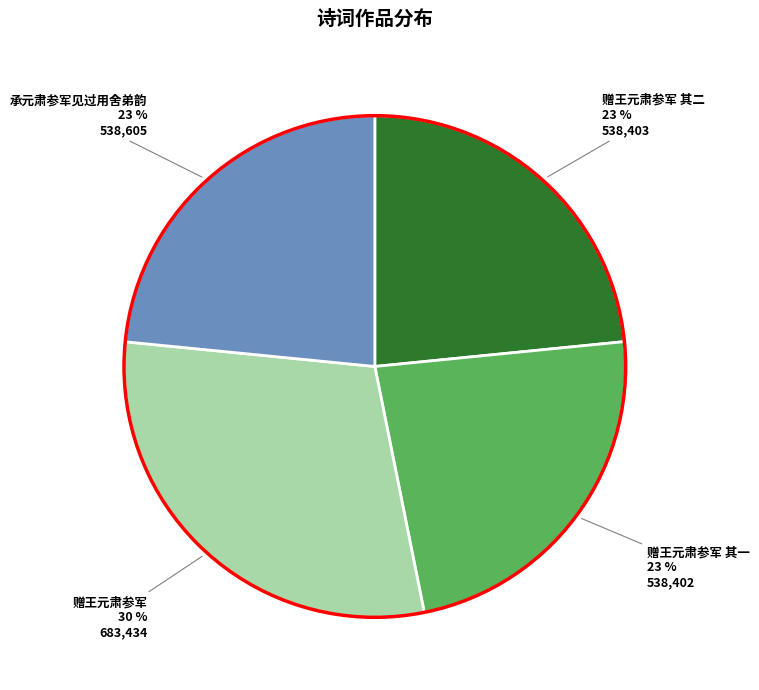

To the nearest percent, what is the average slice percentage?

25%